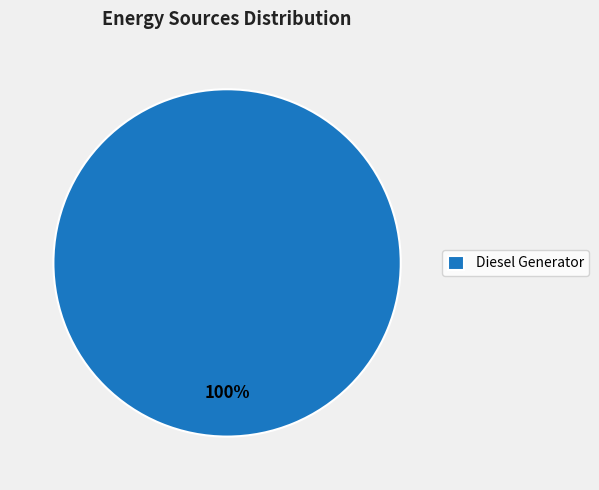

Rank the categories by value from highest to lowest.

Diesel Generator